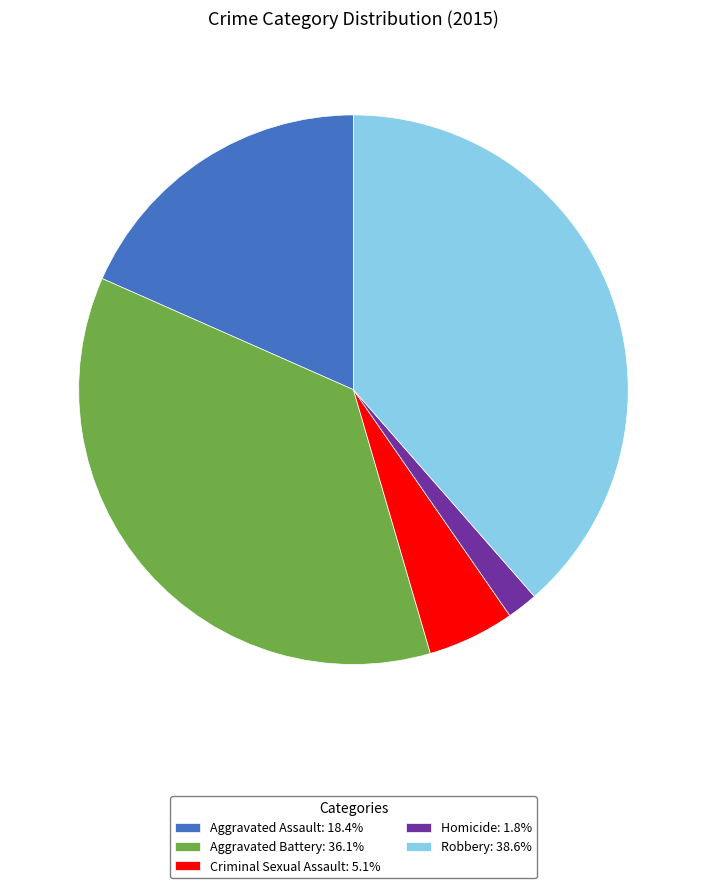

Is there any slice that represents more than half of the pie?

No